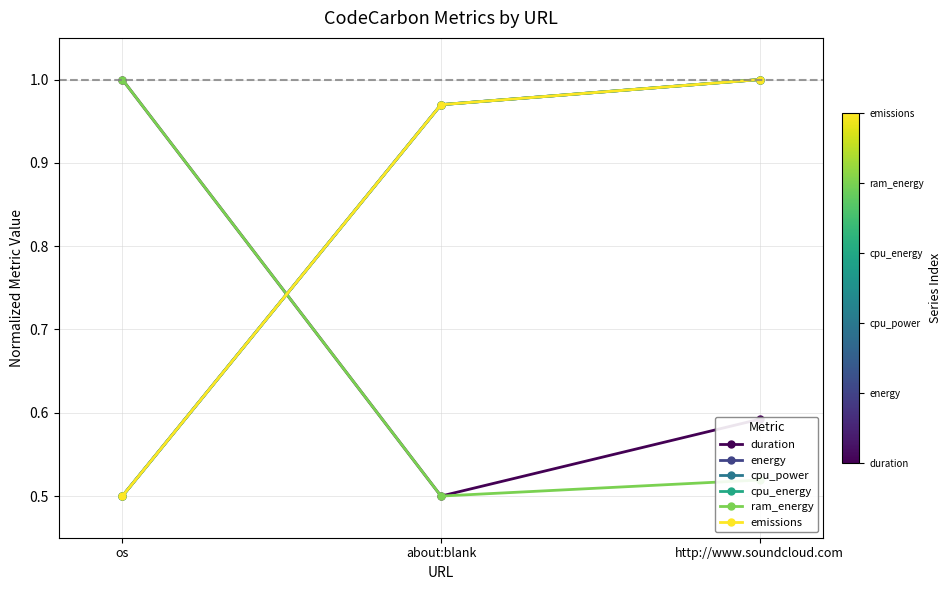

What position from the left is http://www.soundcloud.com?

3